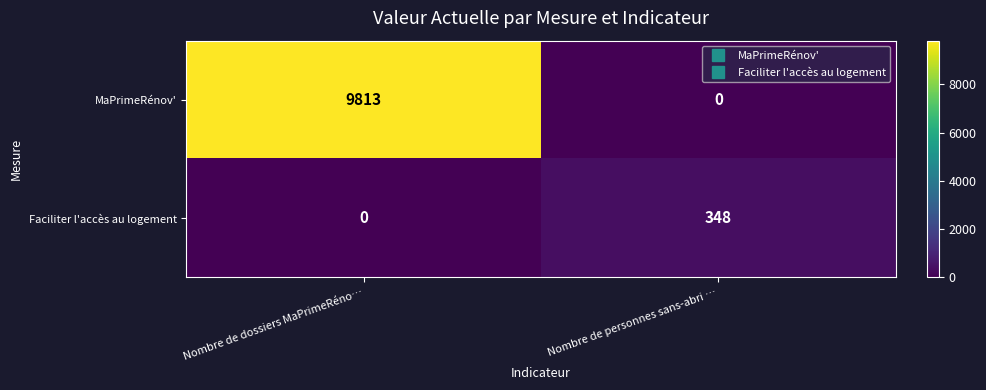

Which series has the widest spread of values?

MaPrimeRénov'